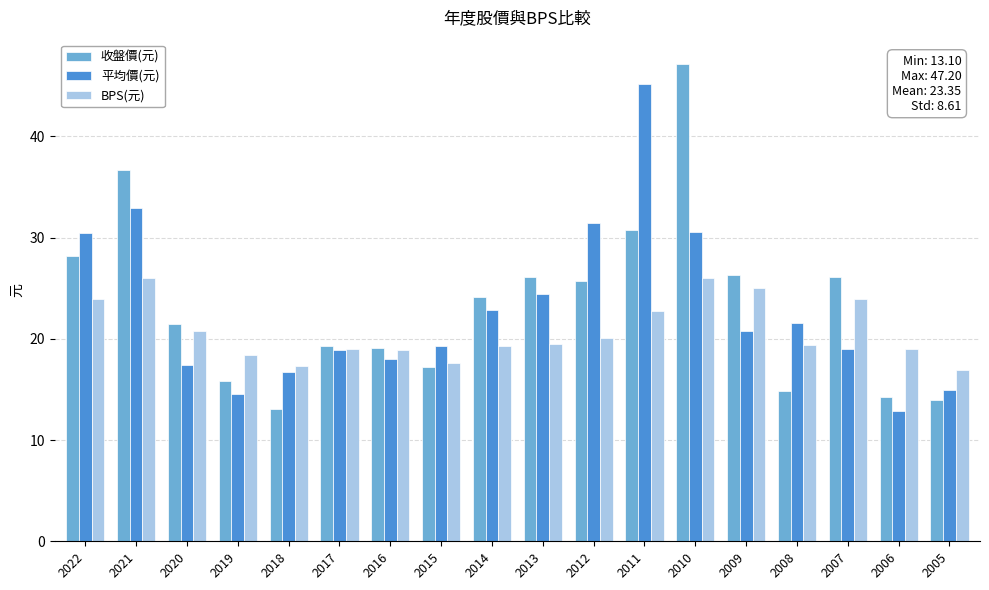

What is the difference between the second highest and second lowest values in the 平均價(元) series?

18.3